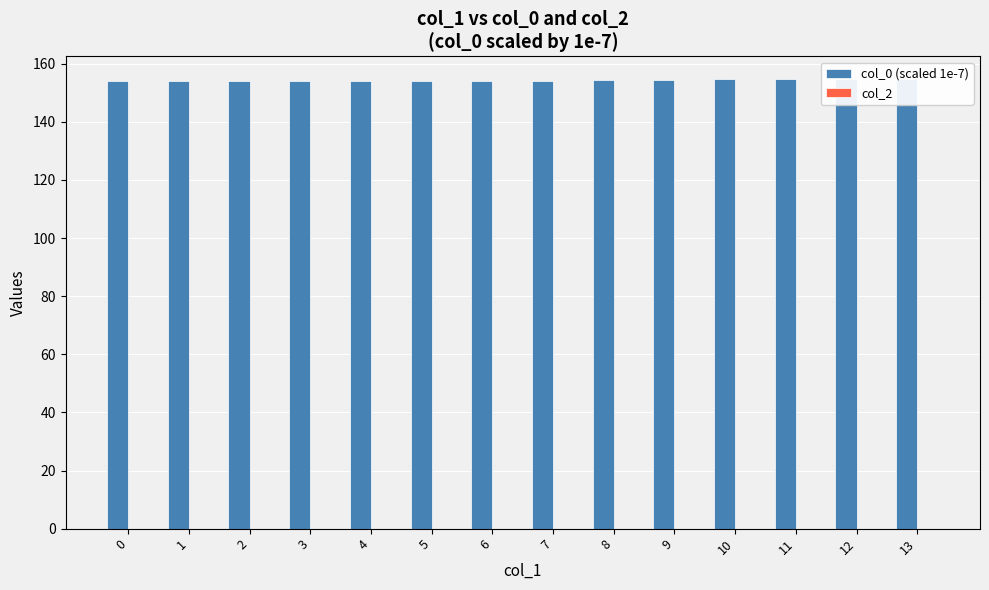

What is the difference between the highest and lowest values at 5?

154.2